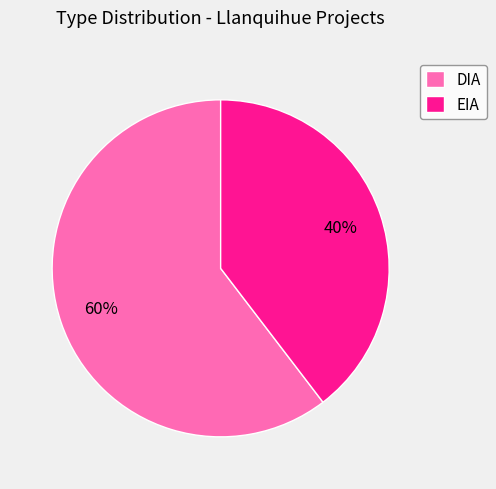

Which category has the smallest portion of the pie?

EIA